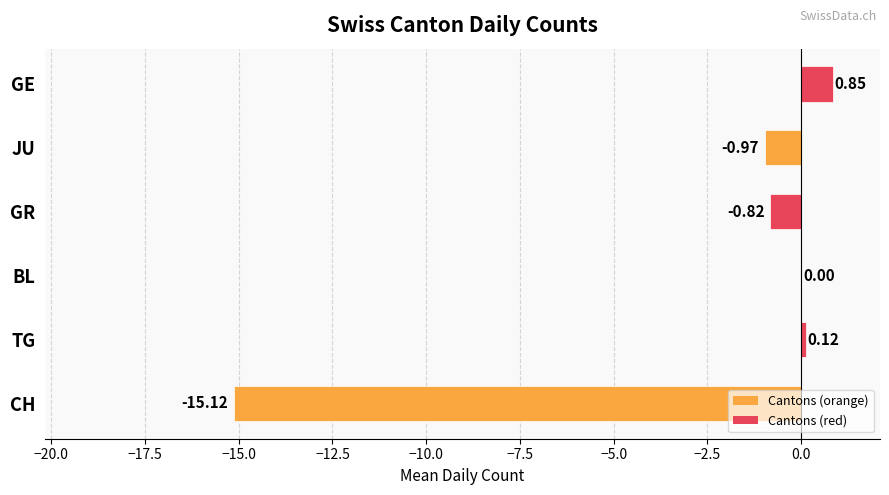

At which label is the value closest to -7?

JU